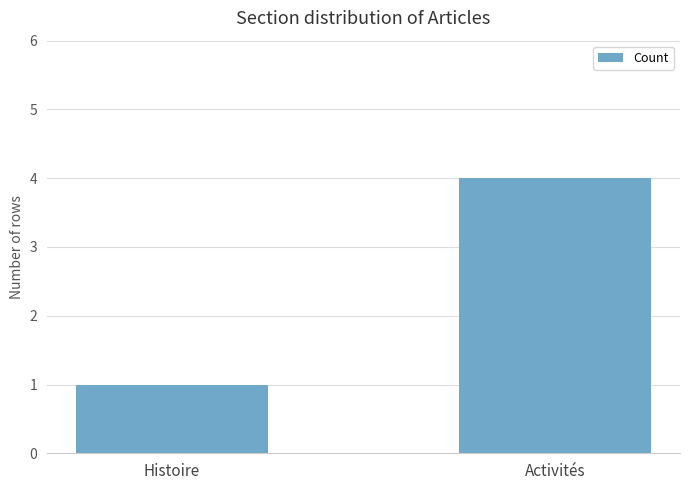

What is the label of the 1st bar from the right?

Activités